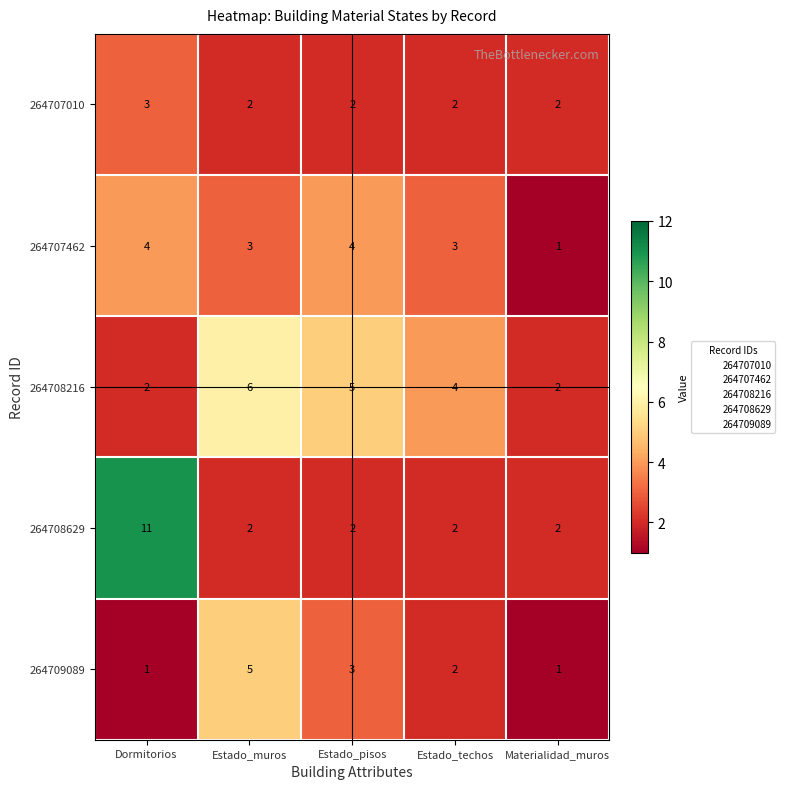

What is the total value across all series at Estado_pisos?

16